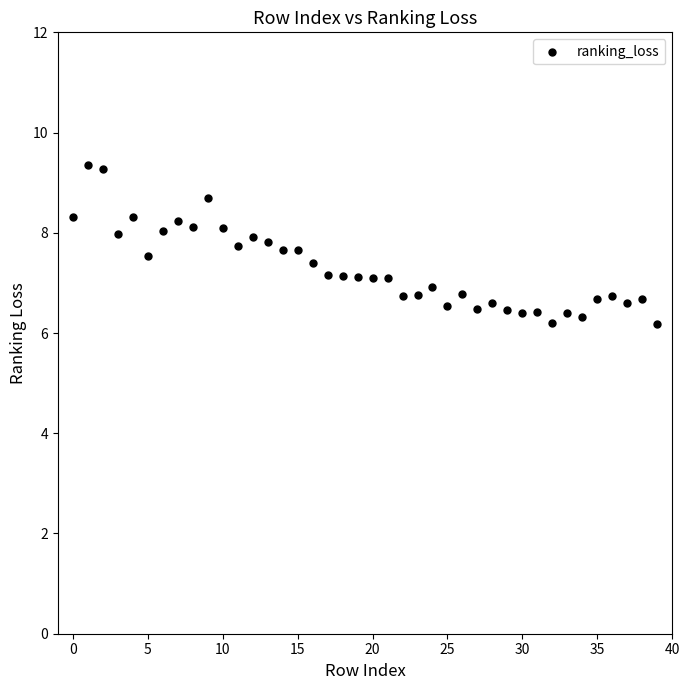

How many points are shown in the scatter plot?

40